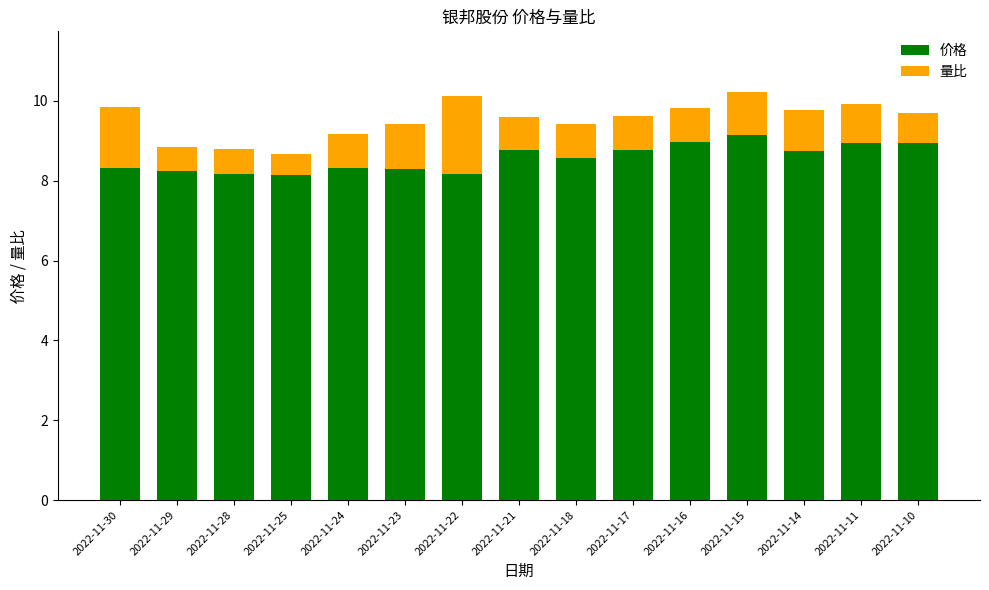

The value of 价格 at 2022-11-18 is 13.4. True or false?

False